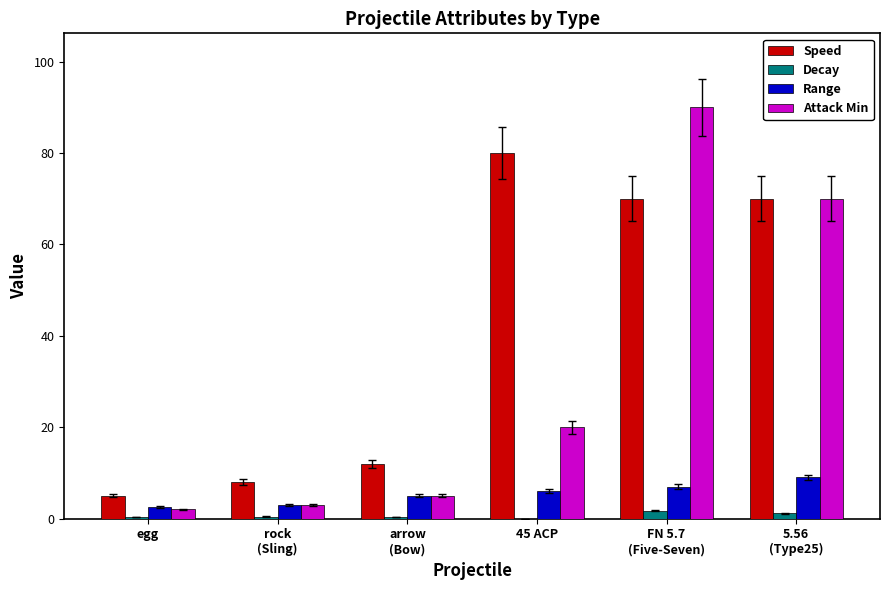

What is the maximum value shown in the chart?

90.0